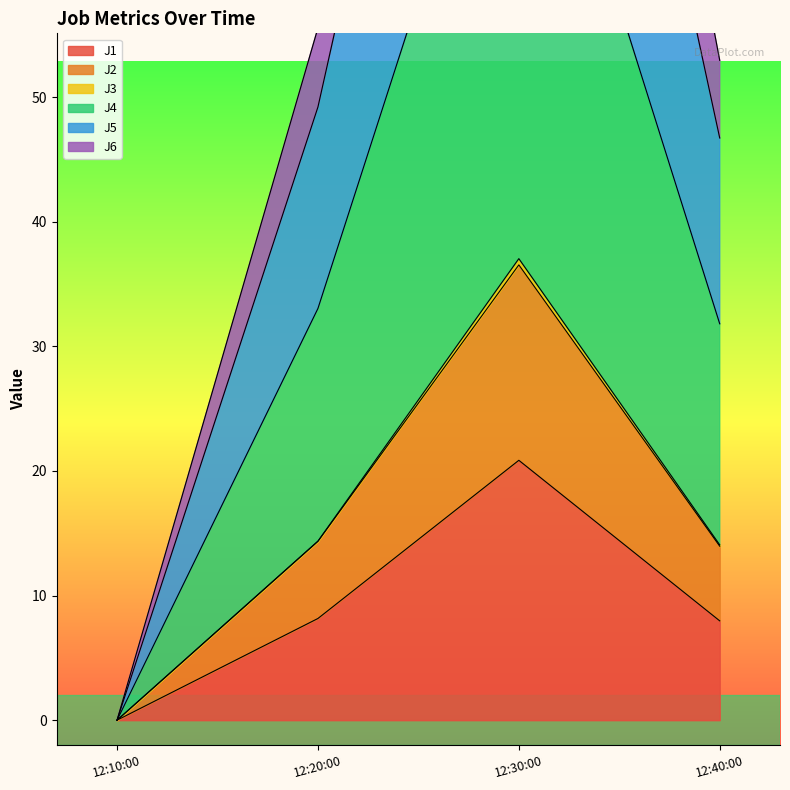

True or false: J1 has a value of 12.4 at 12:10:00.

False